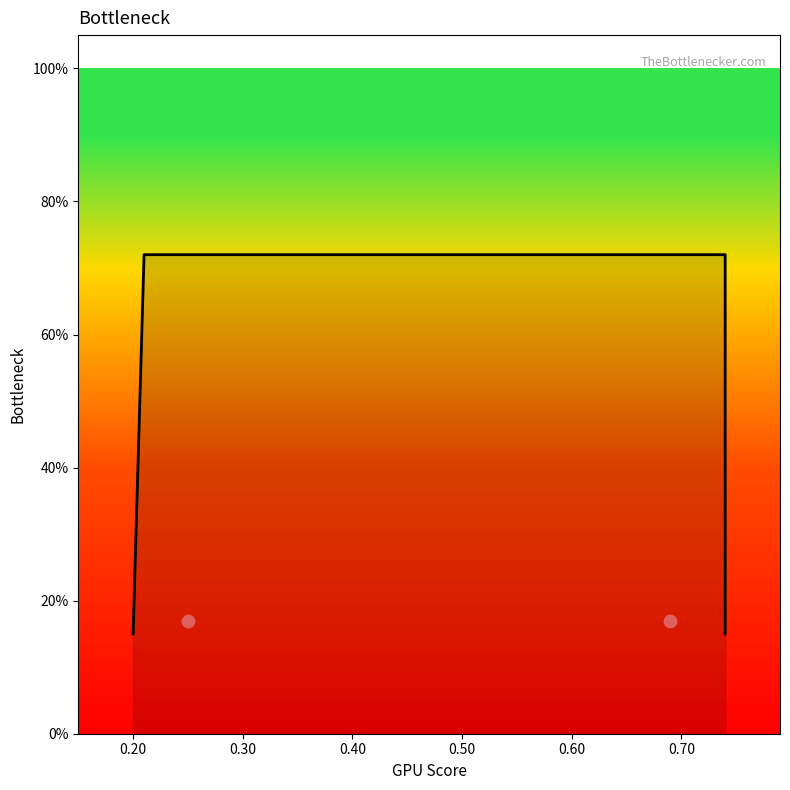

Between 0.40 and 0.10, which is larger?

0.40